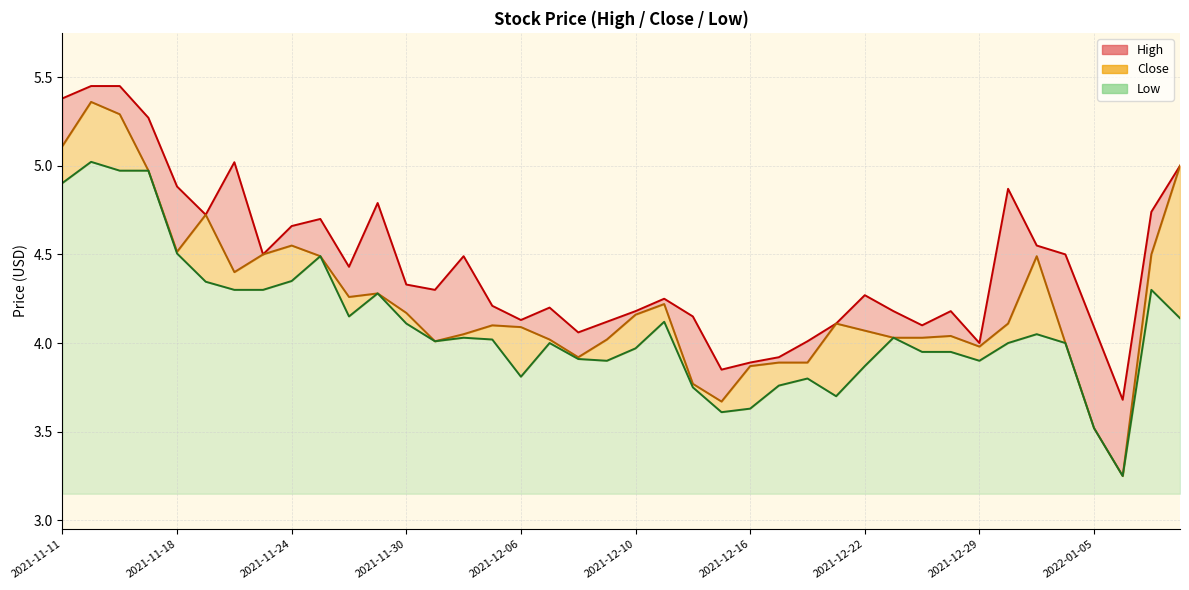

List the series in order of their peak value, highest first.

High, Close, Low